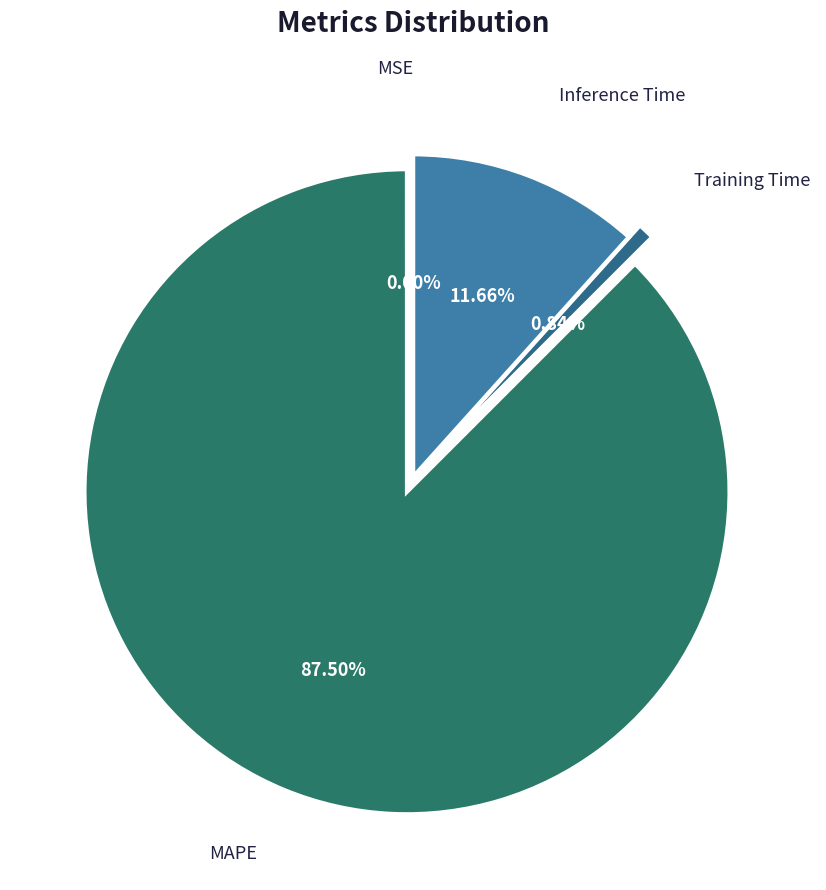

What percentage is the Training Time slice, to the nearest percent?

1%